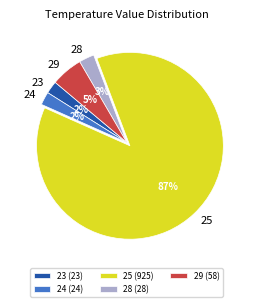

What percentage is the 28 slice, to the nearest percent?

3%